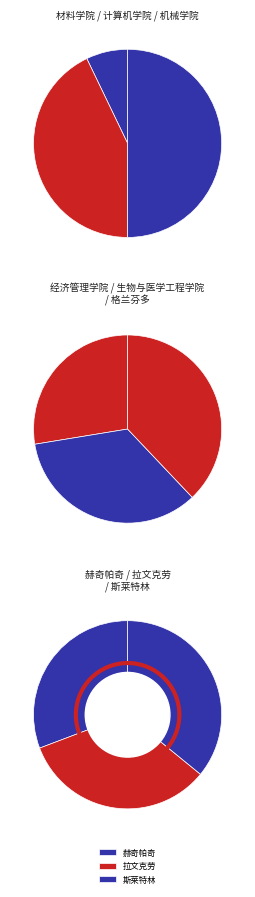

To the nearest percent, what is the combined percentage of 格兰芬多 and 拉文克劳?

29%